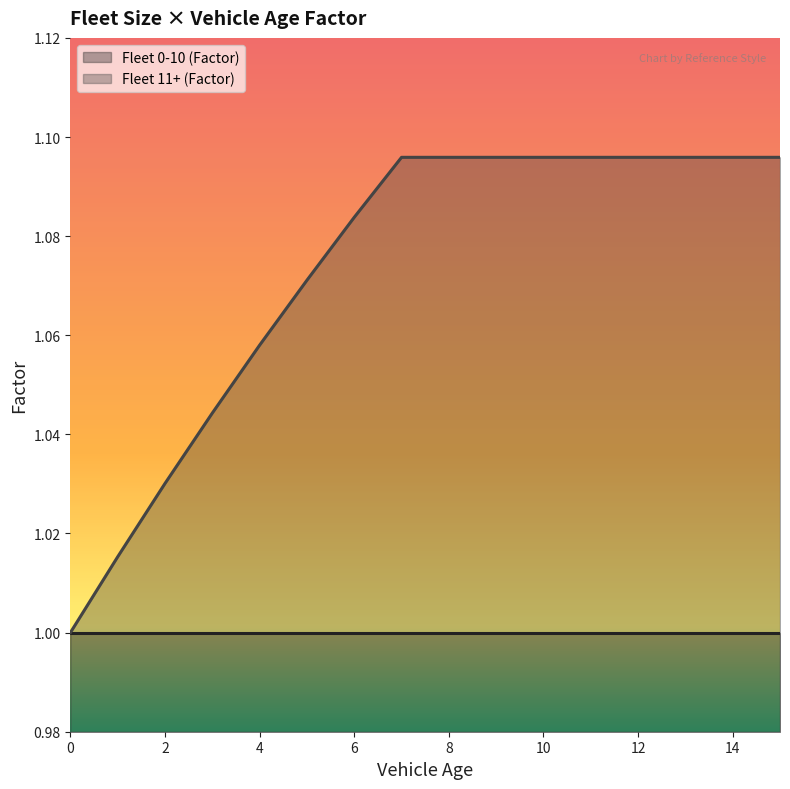

Does the chart display data point markers on the line(s)?

No